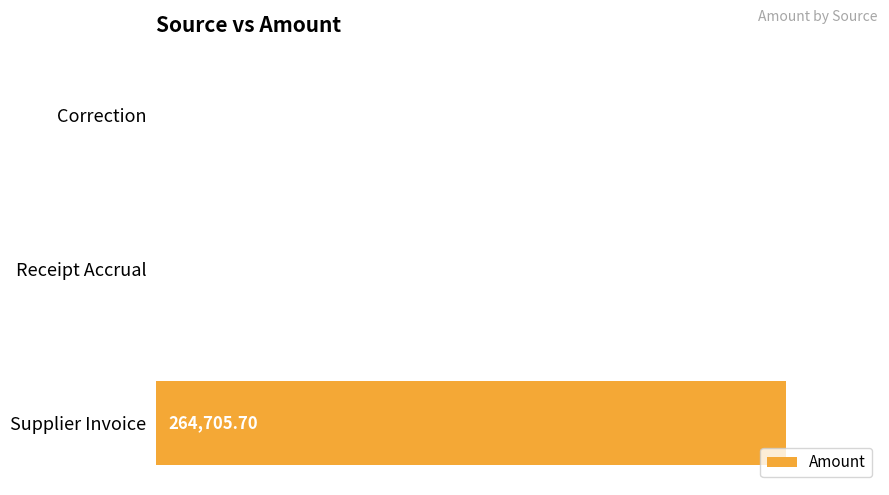

At which category does the chart reach its peak across all series?

Supplier Invoice